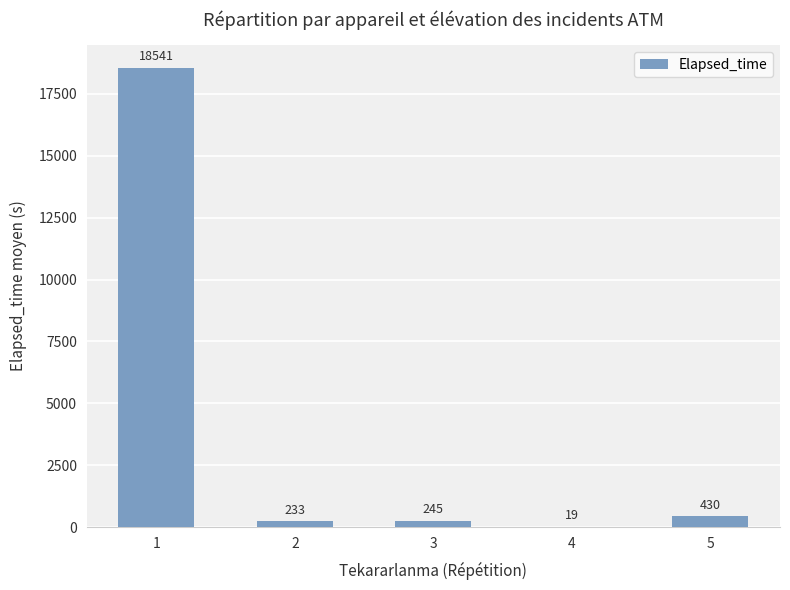

What is the maximum value shown in the chart?

18541.2